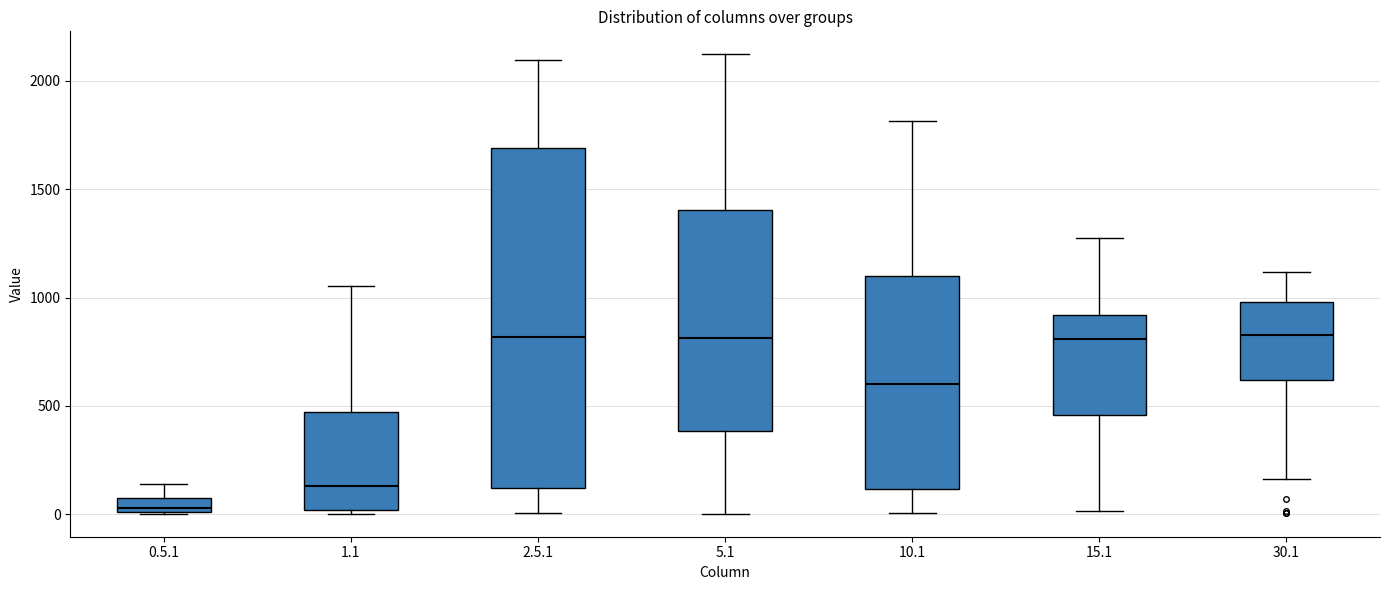

Where is the lower edge of the box for 5.1 on the y-axis? The values are not printed on the chart, so give them approximately, as read against the axis.

400